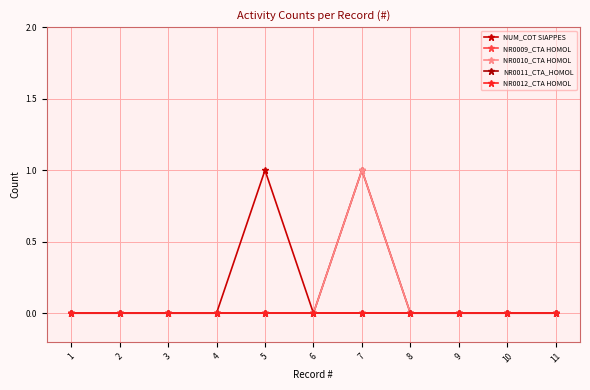

Is the value of NR0009_CTA HOMOL at 10 greater than the value of NR0010_CTA HOMOL at 9?

No